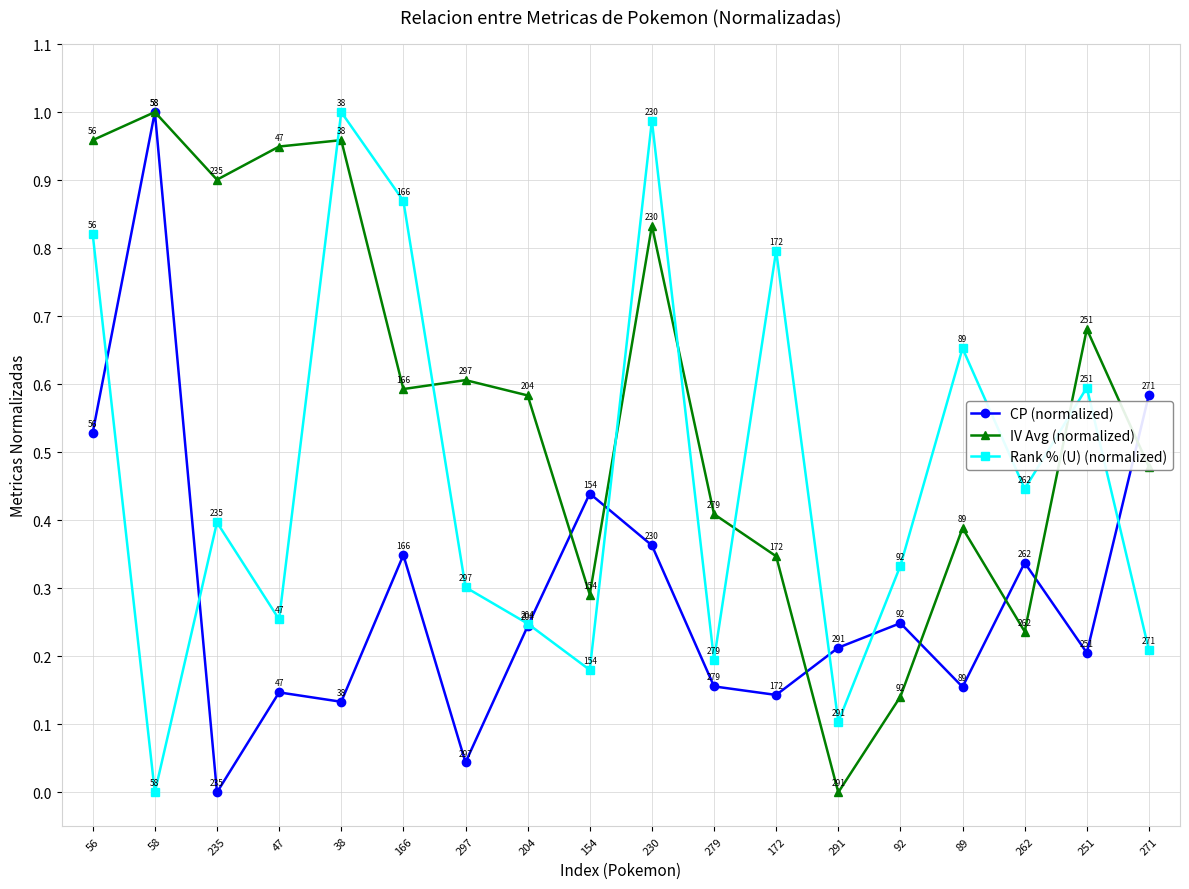

What position from the right is 58?

17